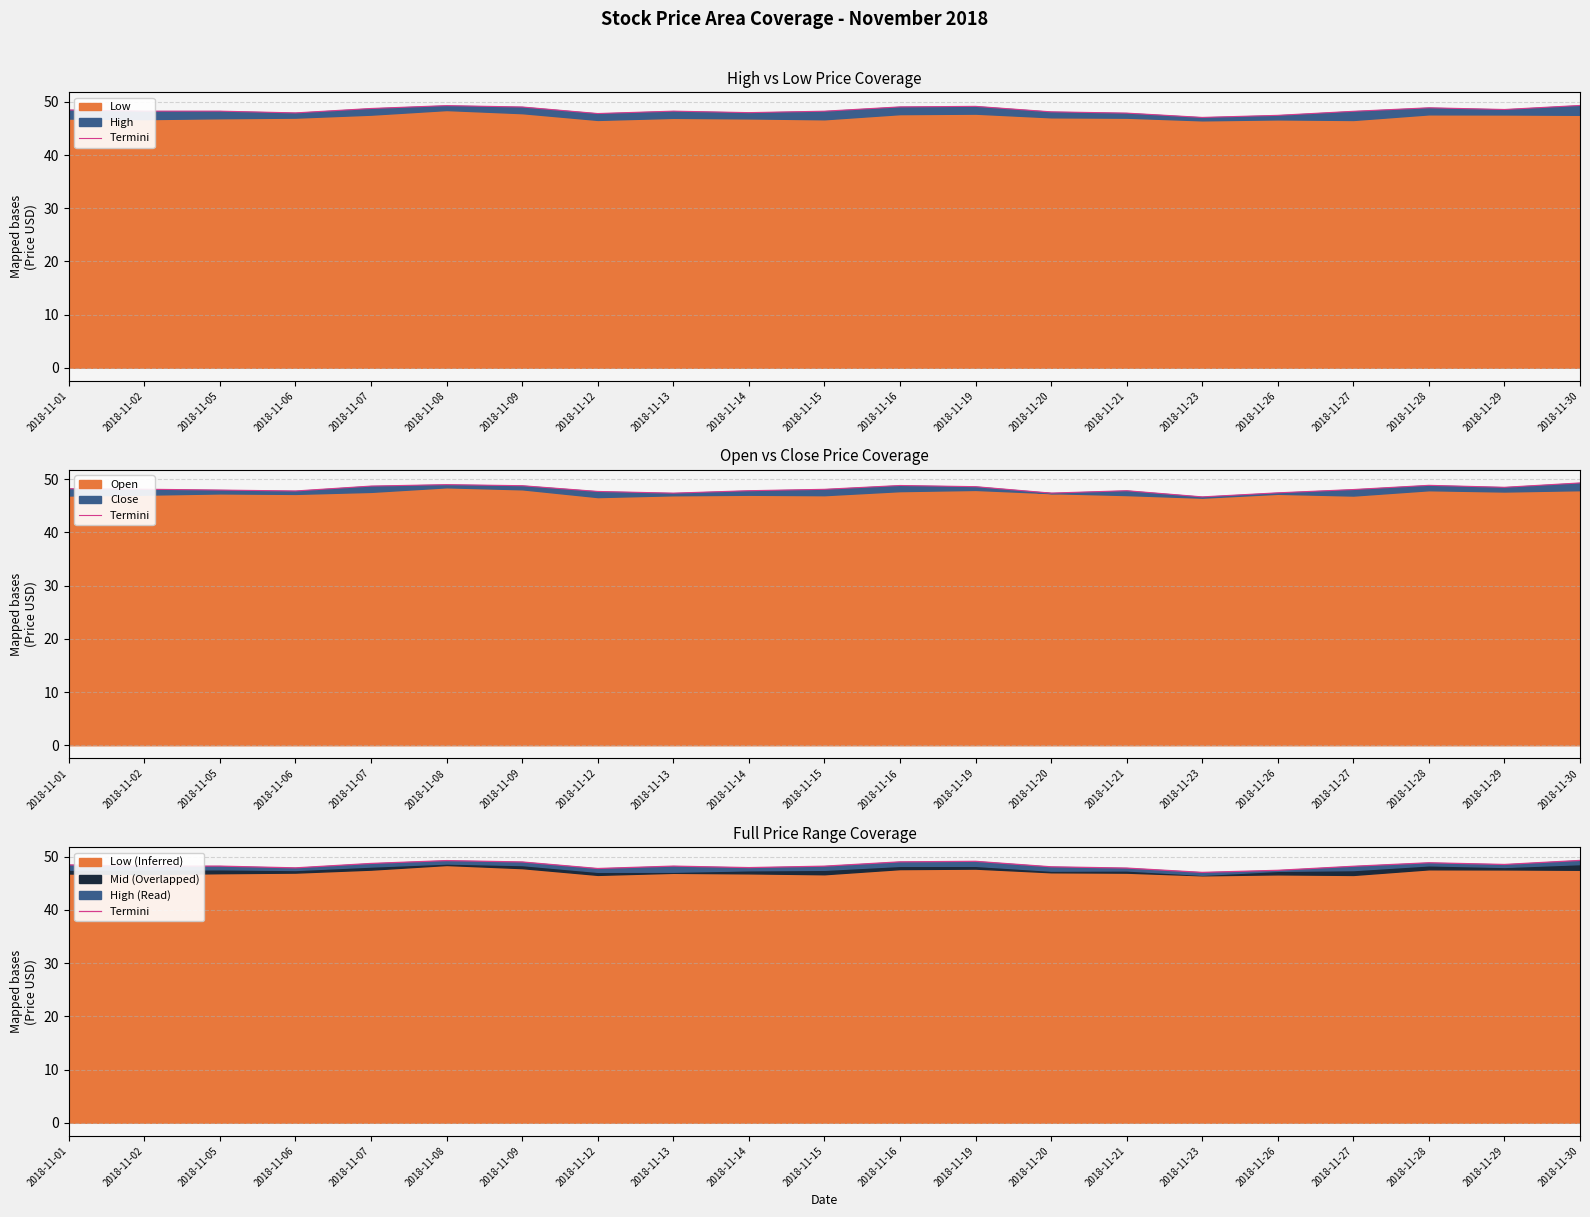

What is the difference between the second highest and second lowest values?

1.8